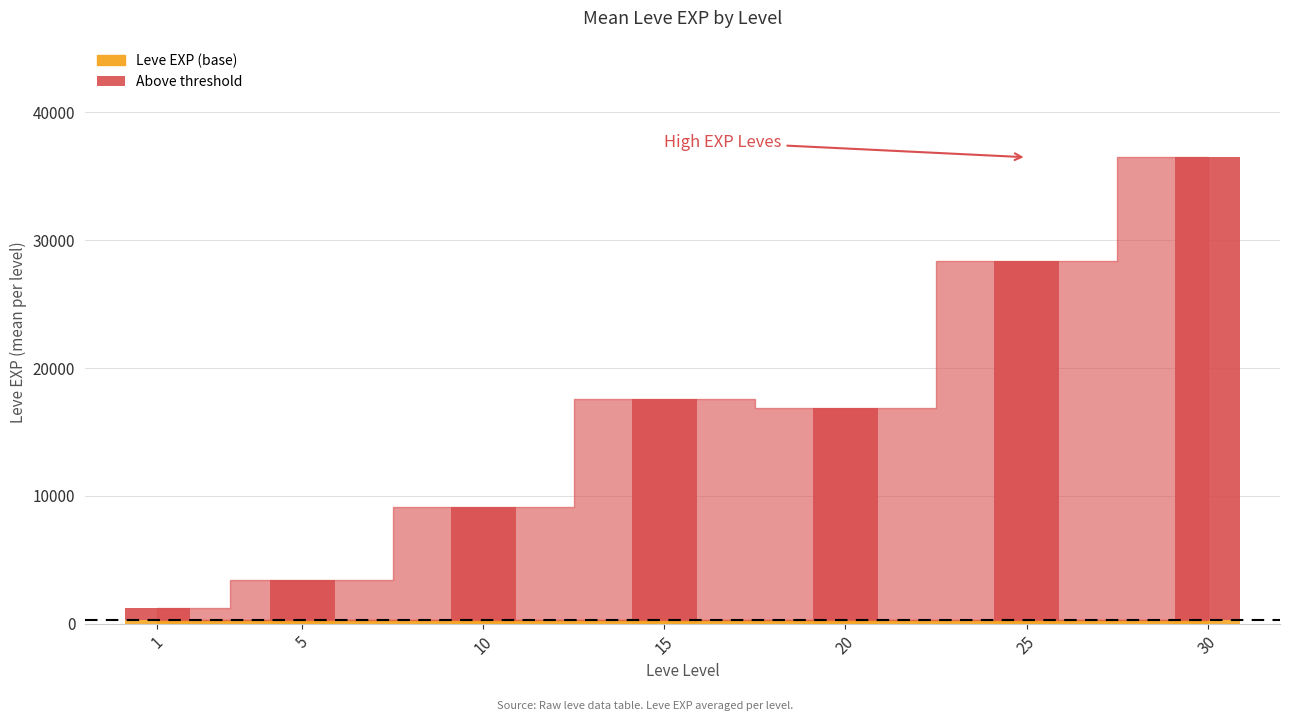

Approximately how many times larger is the value at 30 compared to 10?

4.1